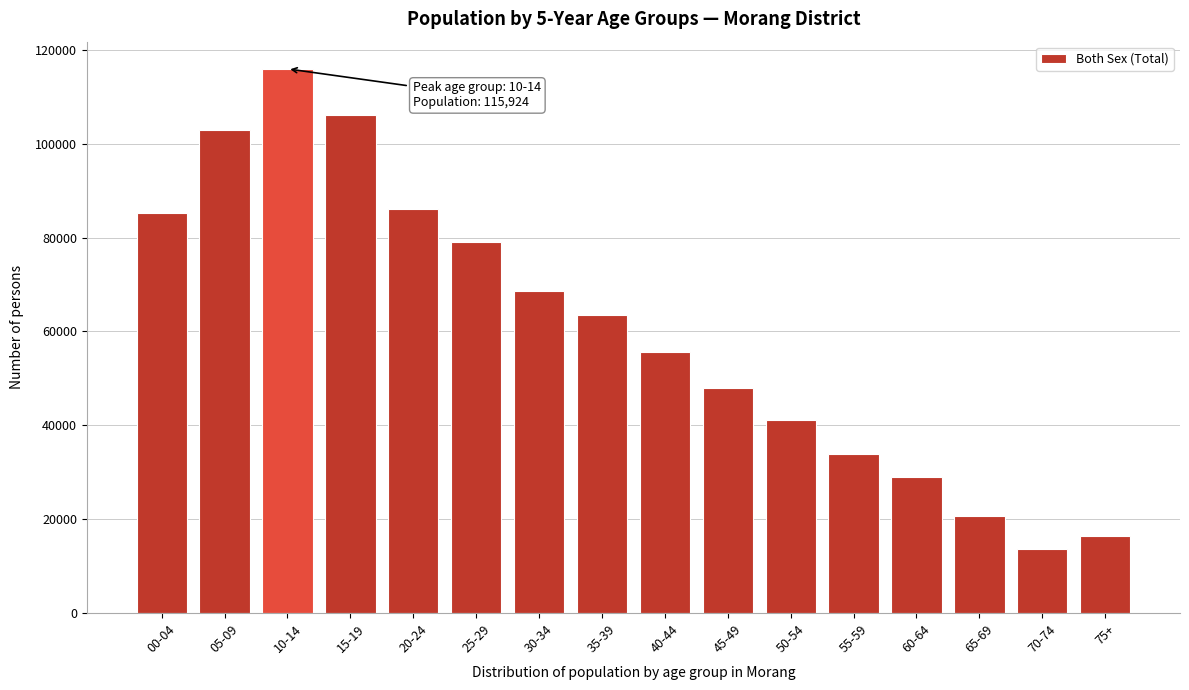

Reading left to right, extract all data points from this chart.

00-04=85141	05-09=102809	10-14=115924	15-19=106155	20-24=86135	25-29=78940	30-34=68631	35-39=63444	40-44=55648	45-49=47967	50-54=41061	55-59=33879	60-64=28951	65-69=20637	70-74=13705	75+=16343